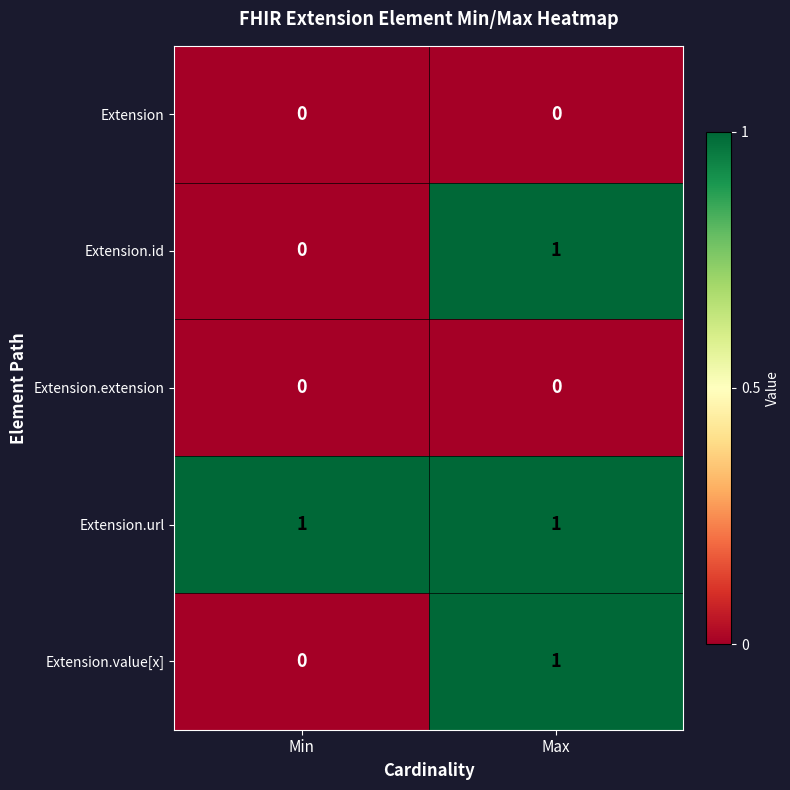

Count the number of categories in the chart.

2